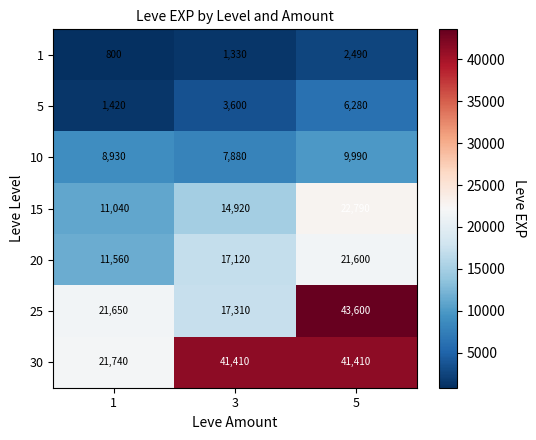

Between 3 and 5, which series saw the biggest shift?

25